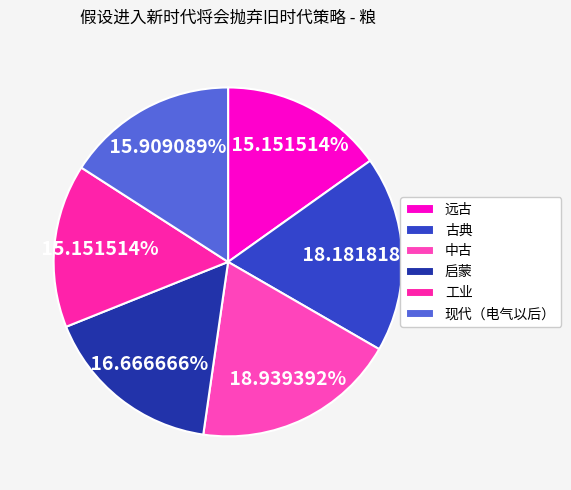

What is the total percentage of 启蒙 and 远古?

31.8%